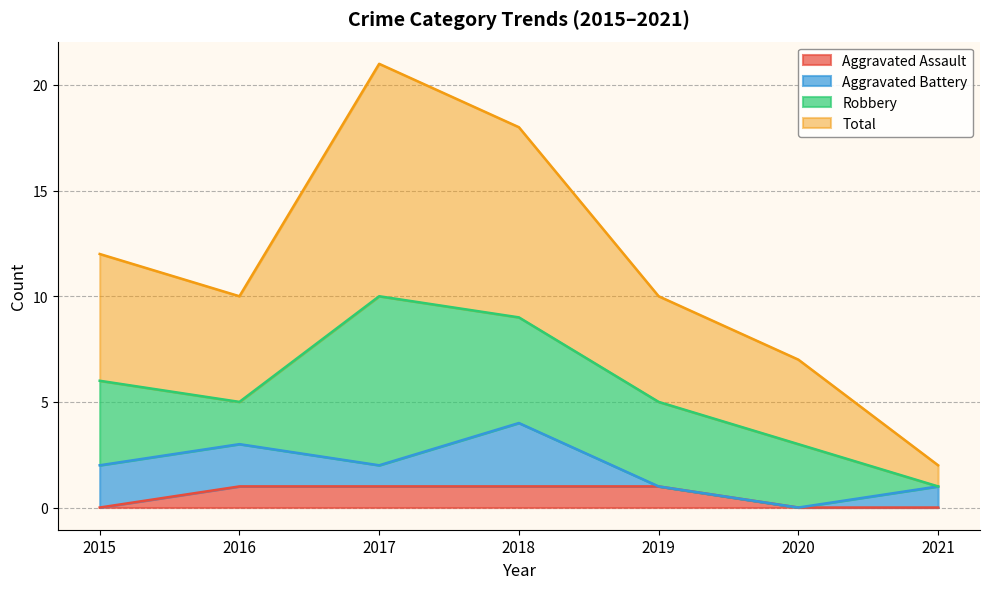

How many lines are shown in the chart?

4